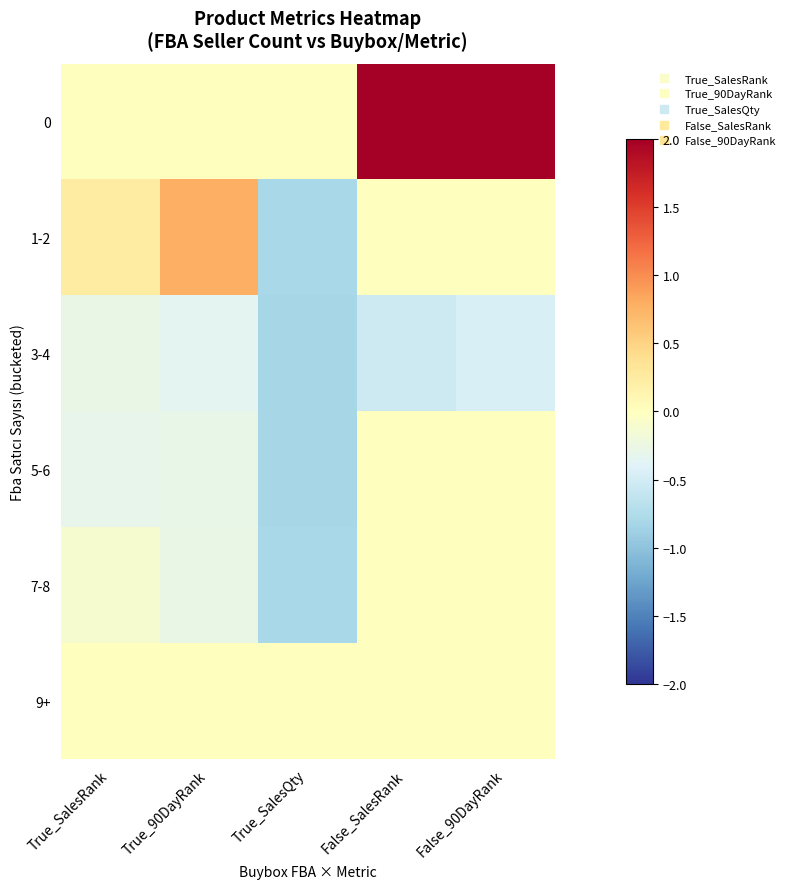

Which has a higher value, True_SalesQty or False_SalesRank?

False_SalesRank